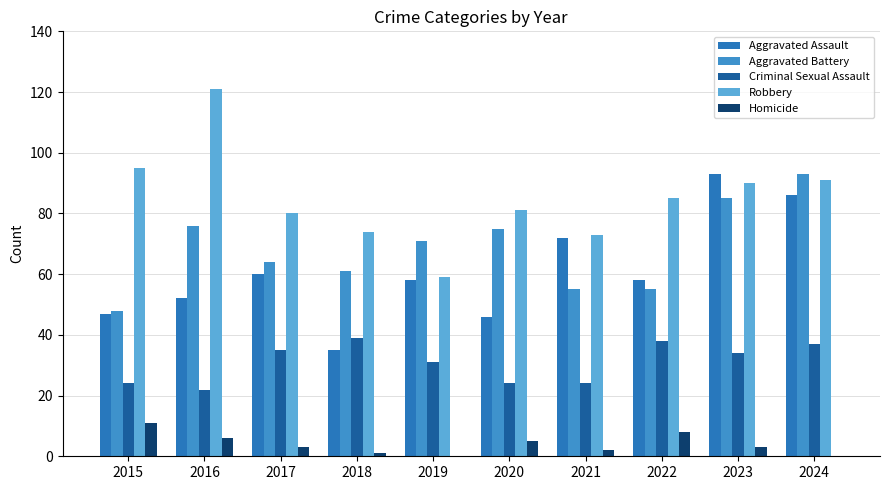

True or false: Criminal Sexual Assault has a value of 59 at 2024.

False